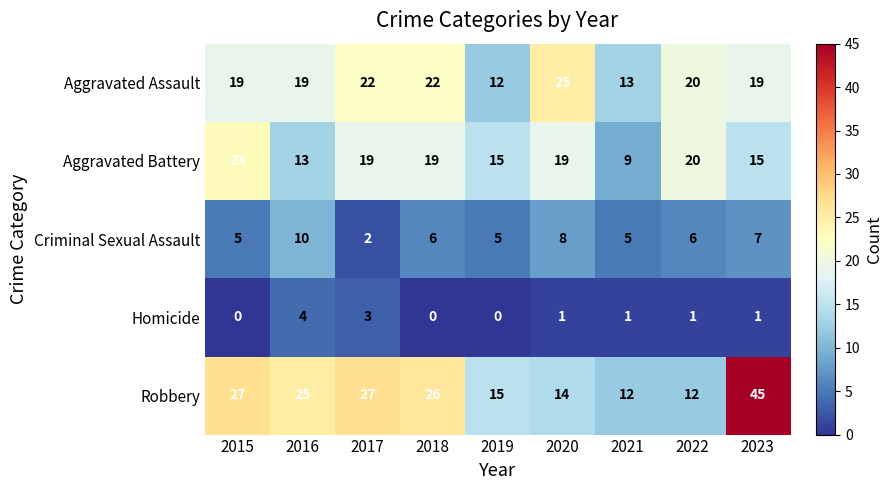

How many distinct data groups are displayed?

5